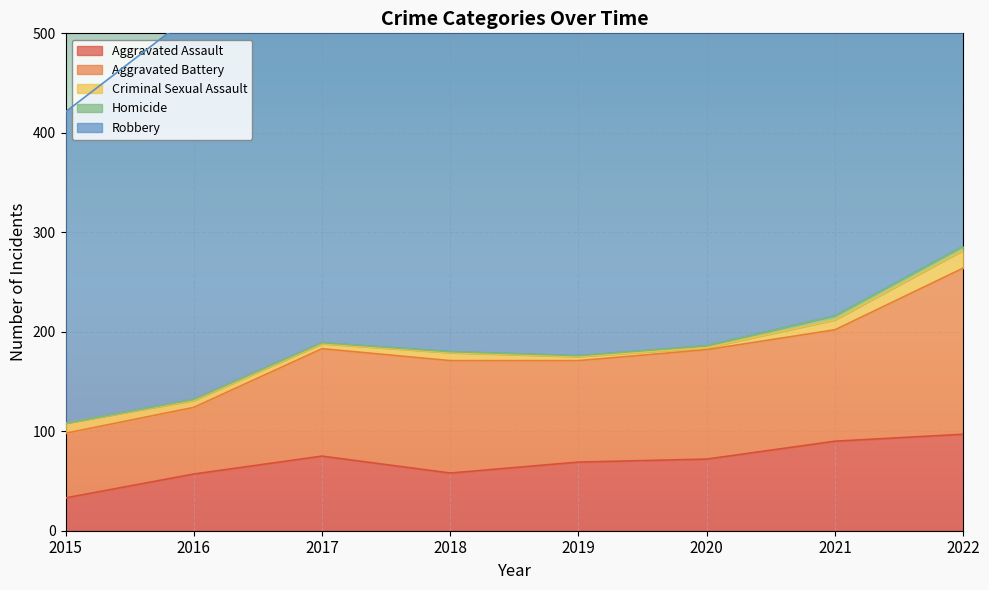

True or false: Aggravated Battery and Homicide intersect in this chart.

False